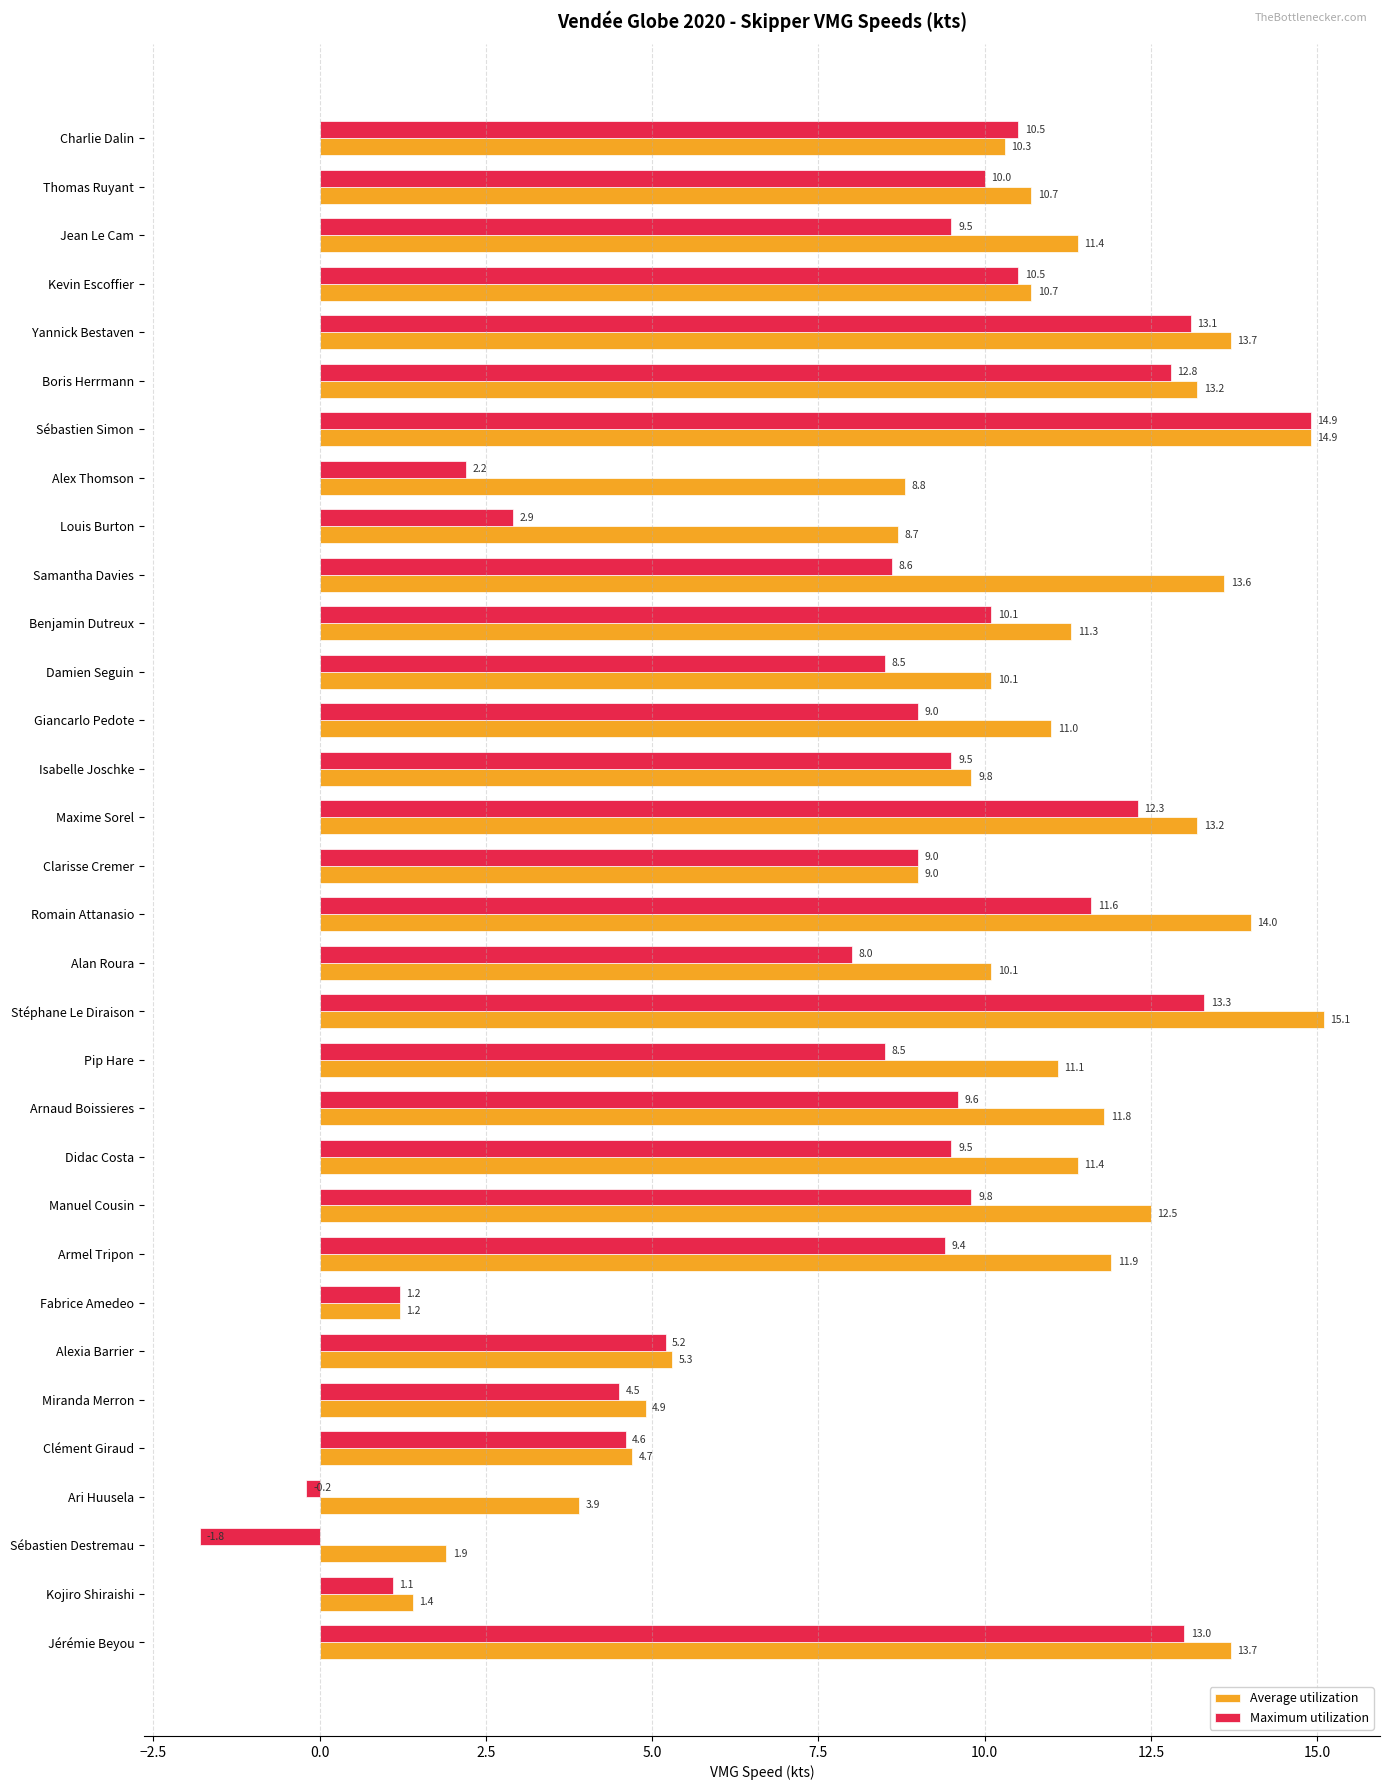

What is the difference between the maximum and minimum values in the Maximum utilization series?

16.7